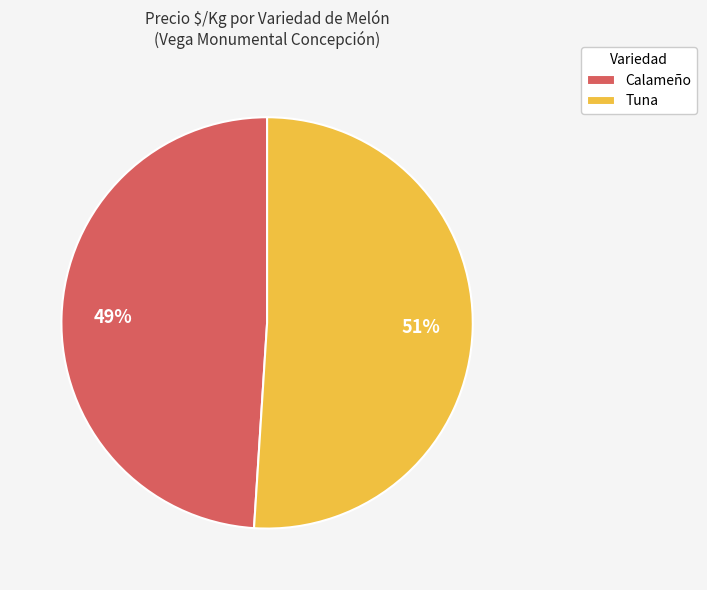

Count the number of slices in the pie.

2